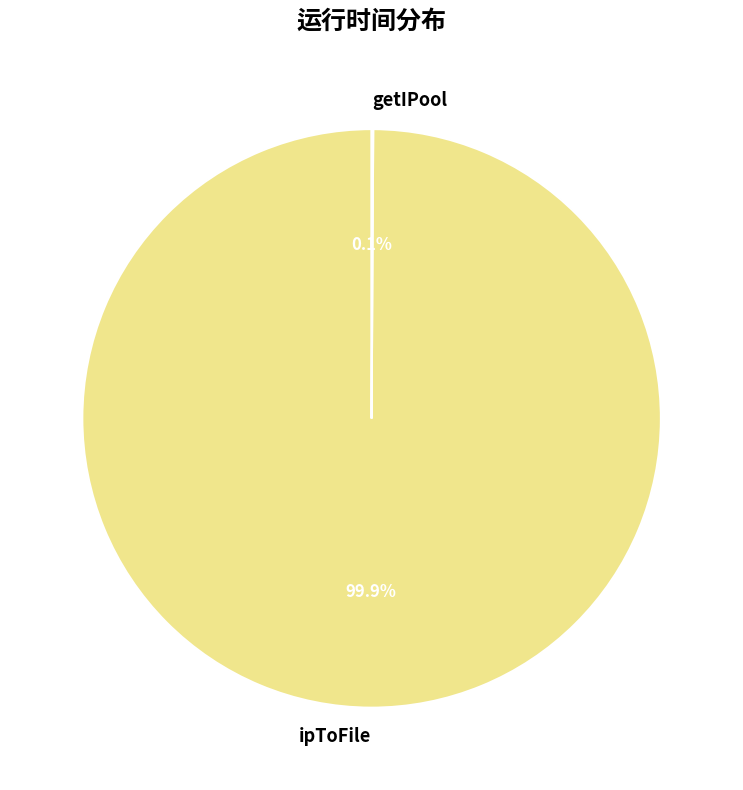

What is the largest slice in the pie chart?

ipToFile